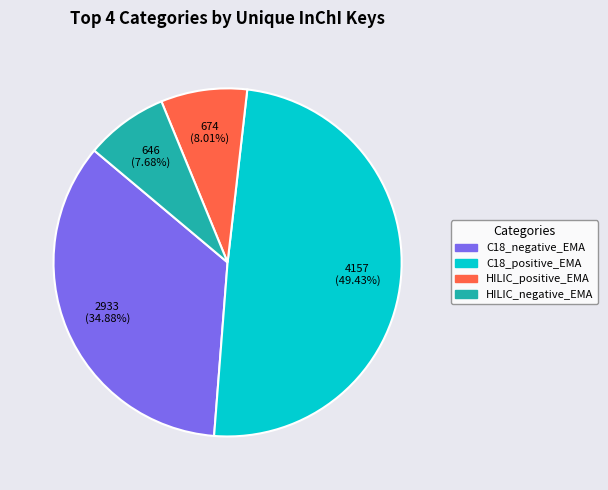

How many slices are in this pie chart?

4